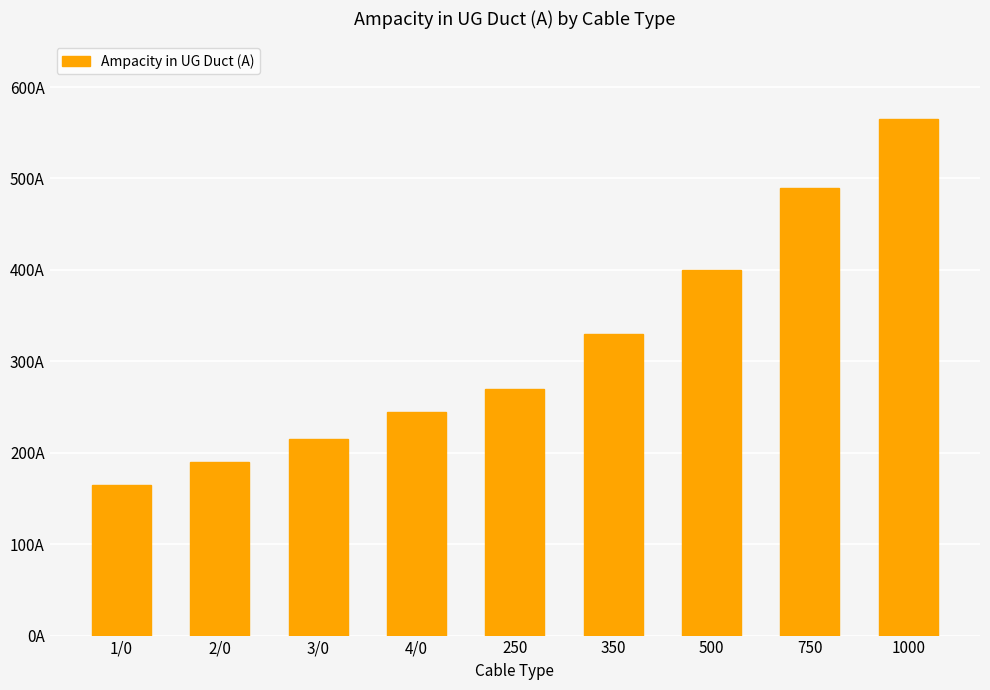

Where is the data nearest to the value 365?

350